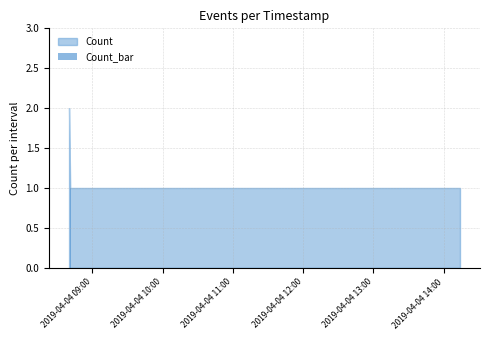

Reading left to right, extract all data points from this chart.

2	1	1